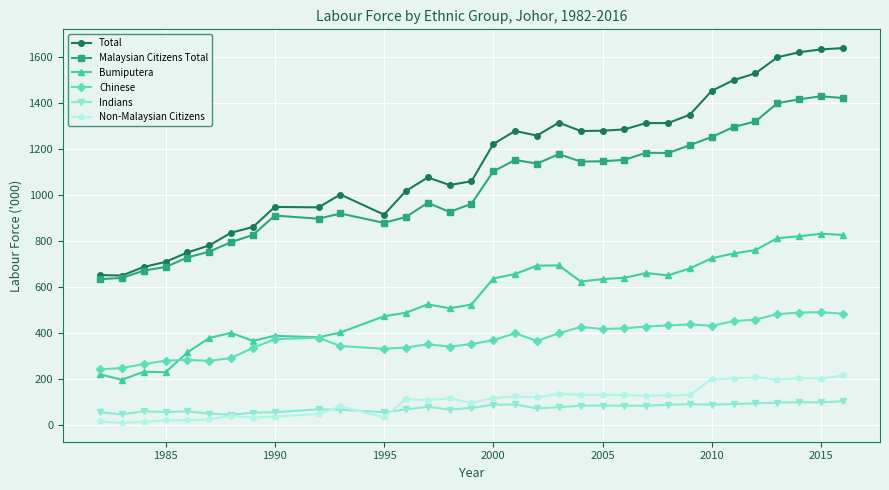

What is the greatest value displayed?

1639.1